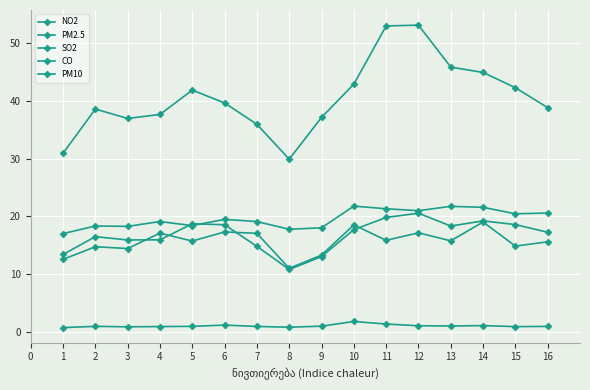

Is the value of NO2 at 8 greater than the value of PM2.5 at 12?

No